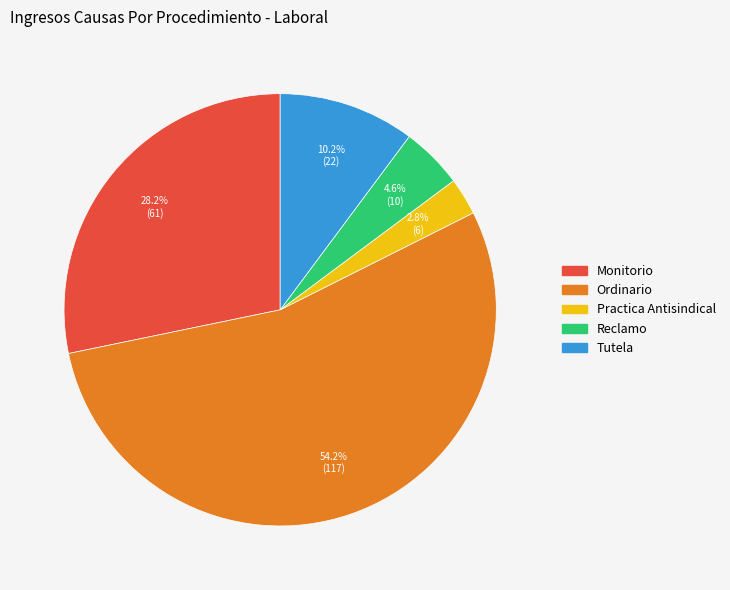

What is the ratio of the value at Reclamo to the value at Tutela?

0.5